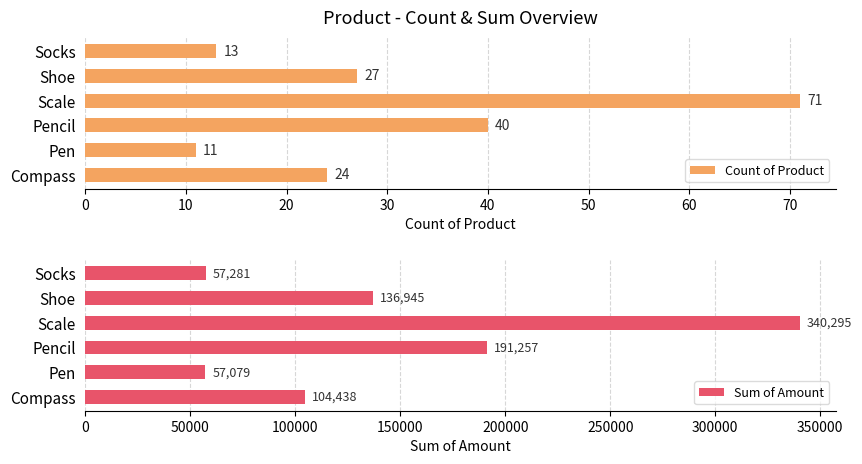

Is it true that Sum of Amount equals 96828 at Pen?

False